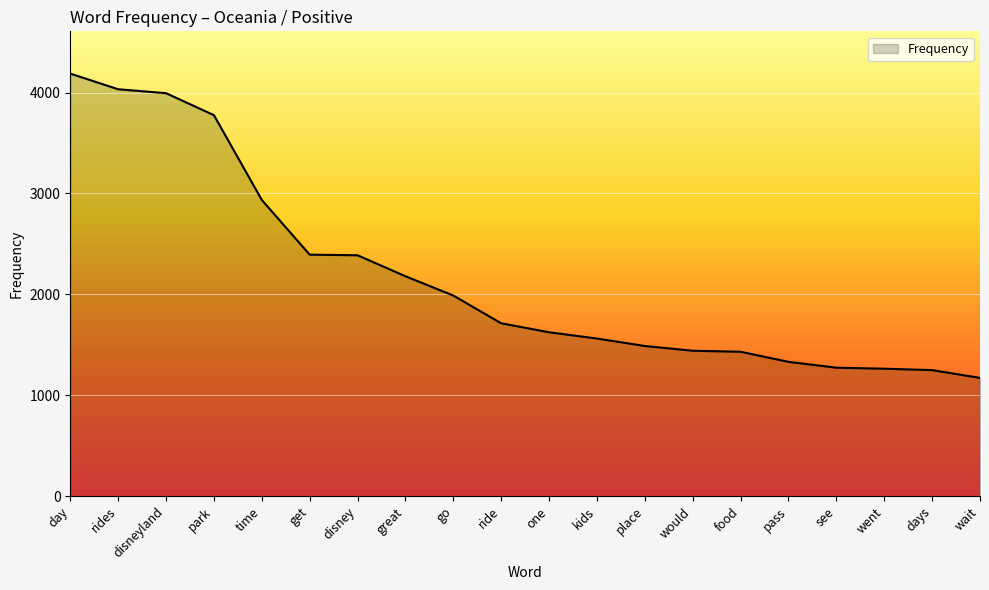

What value does the data have at kids, to the nearest 50?

1550